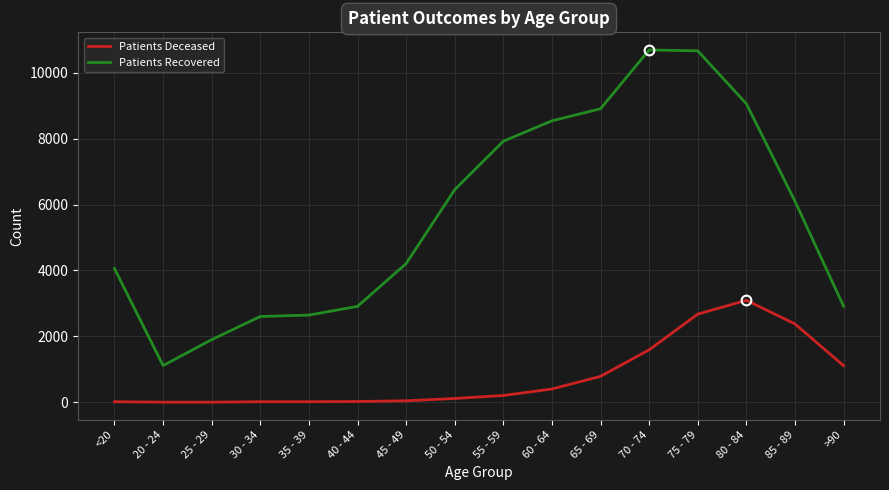

True or false: Patients Deceased and Patients Recovered cross at least once.

False